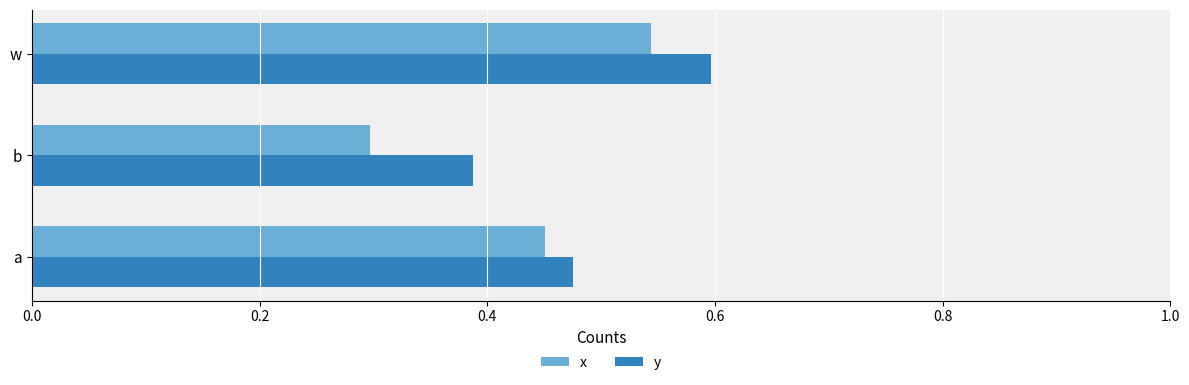

What is the smallest value displayed?

0.3